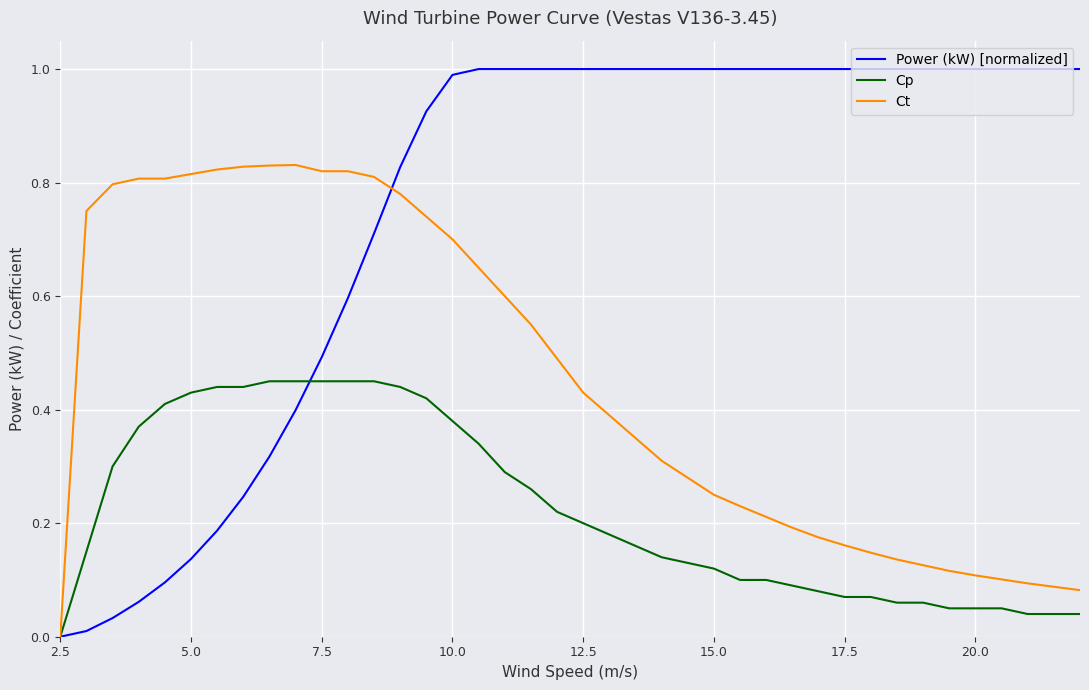

What is the maximum value shown in the chart?

1.0